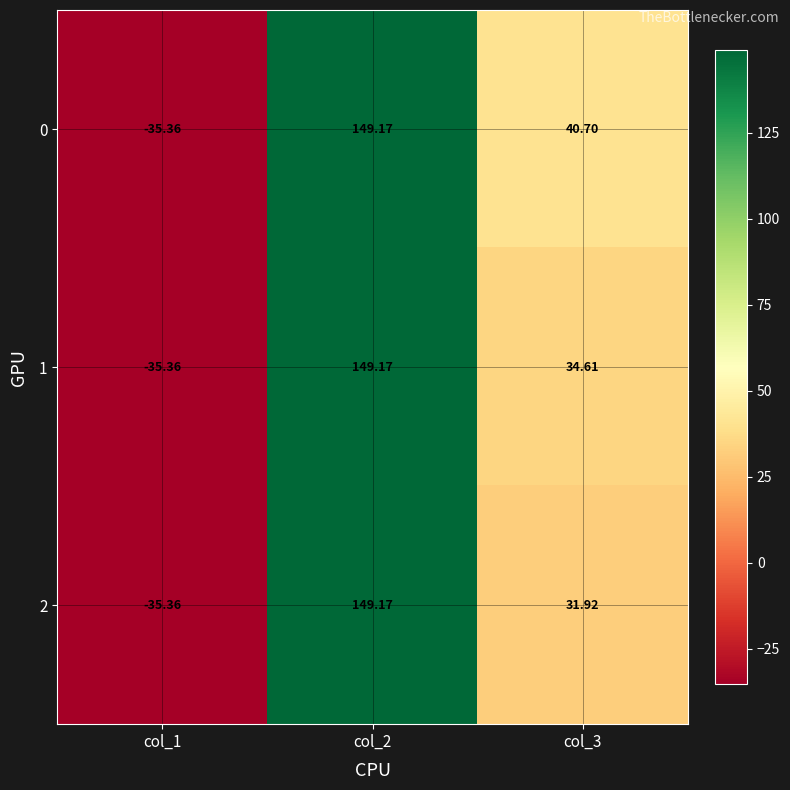

How many categories are shown in the chart?

3